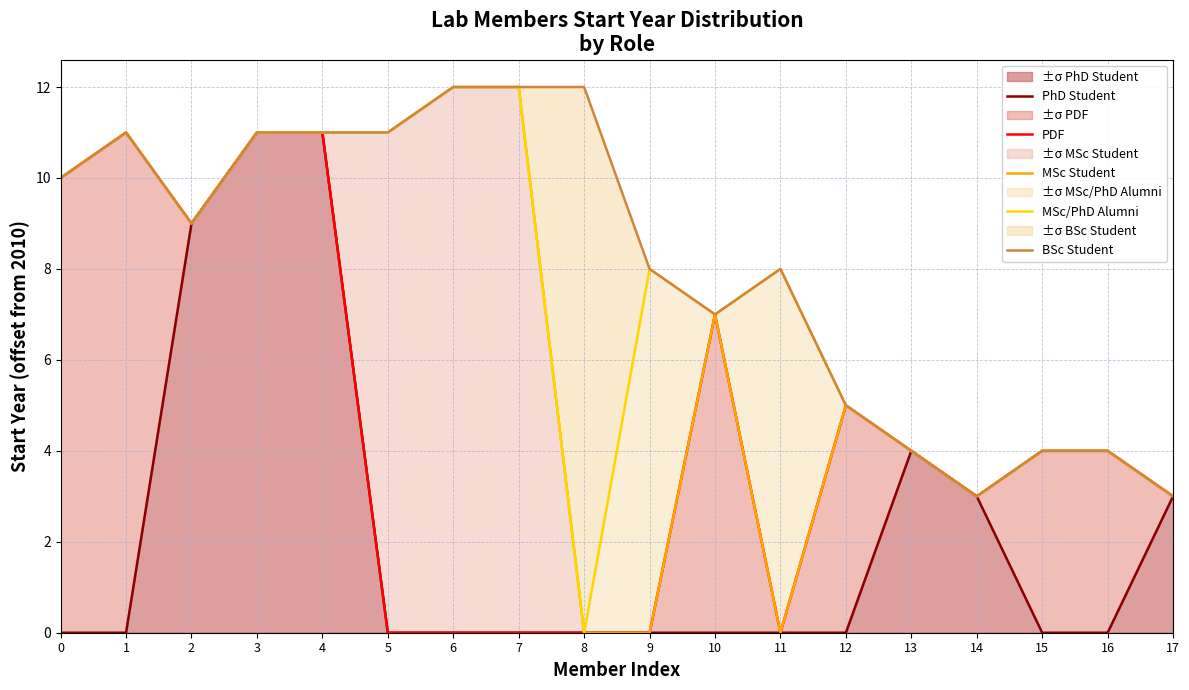

What is the difference between the maximum and minimum values in the PhD Student series?

11